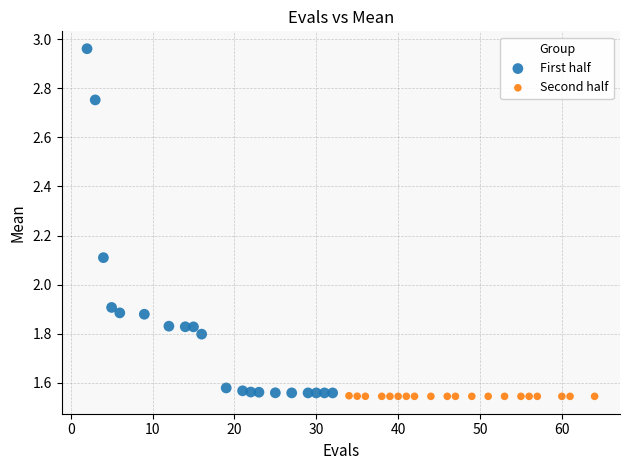

Which series has the widest spread of Y values?

First half